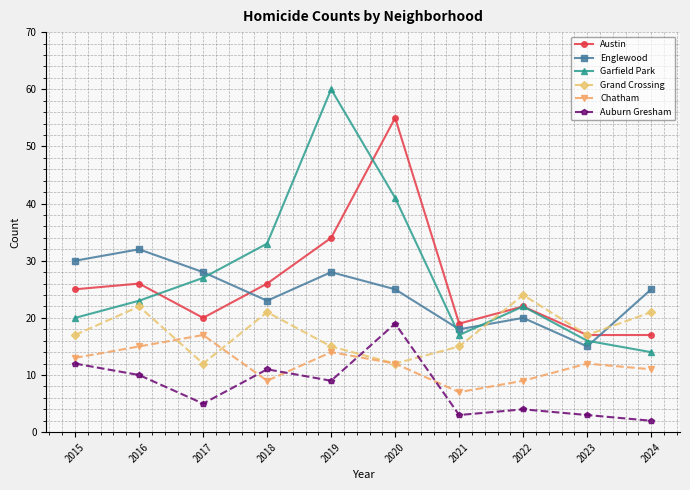

What is the total value across all series at 2017?

109